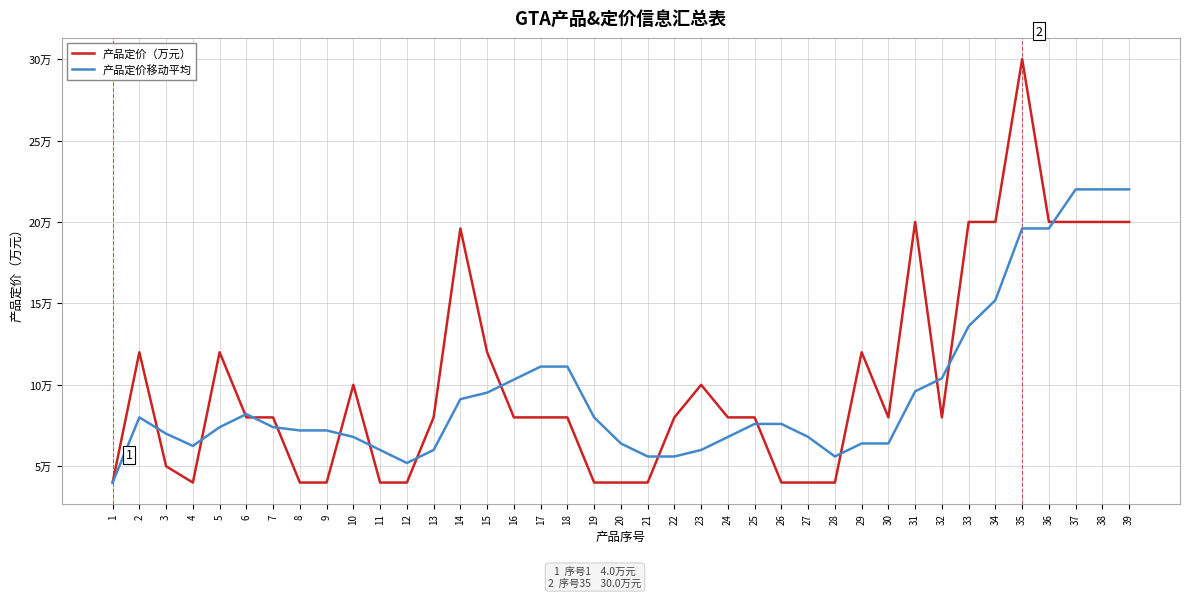

What is the value of the 产品定价（万元） point at the 21st from the left?

4.0